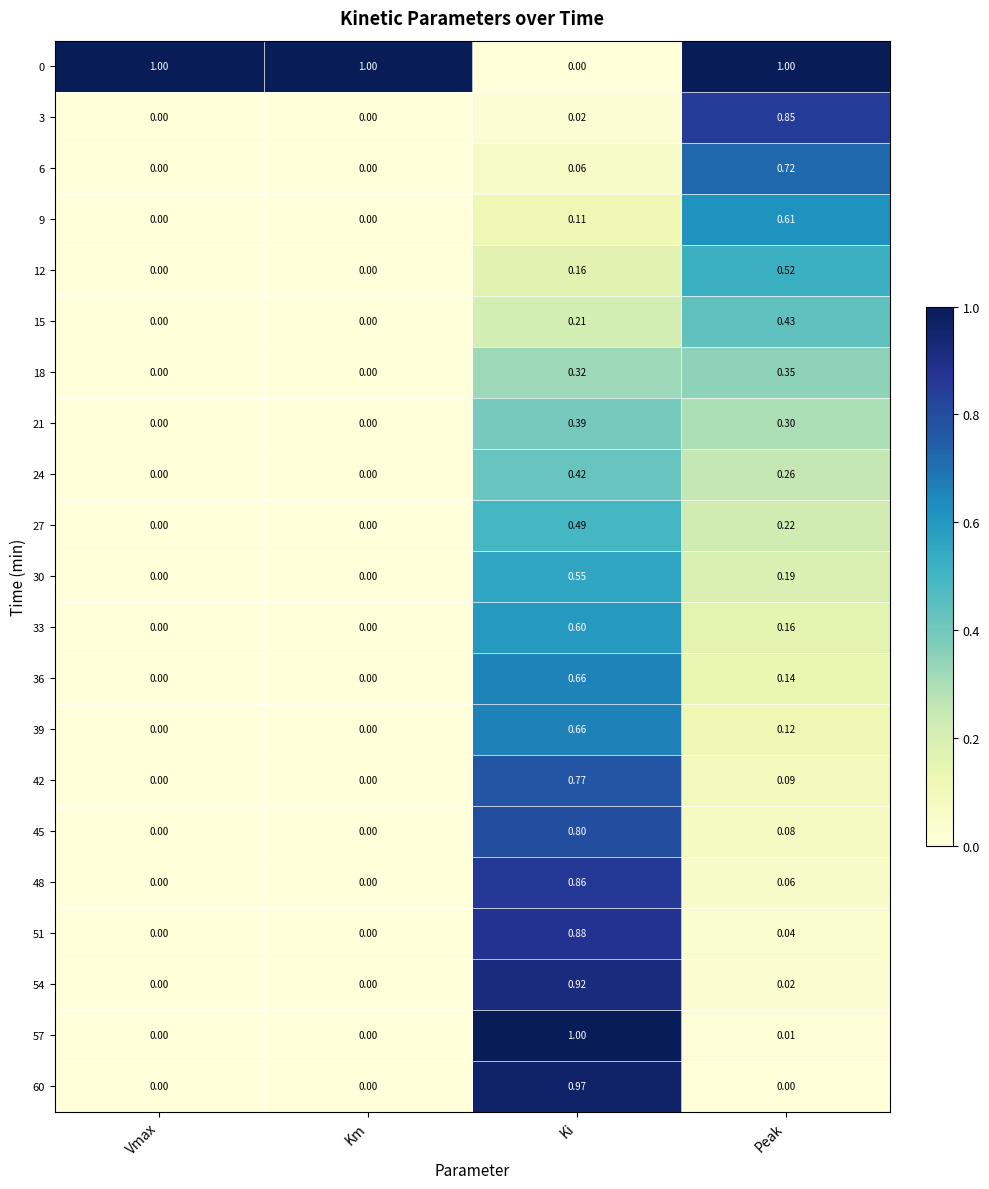

At which label does 21 reach its peak?

Ki